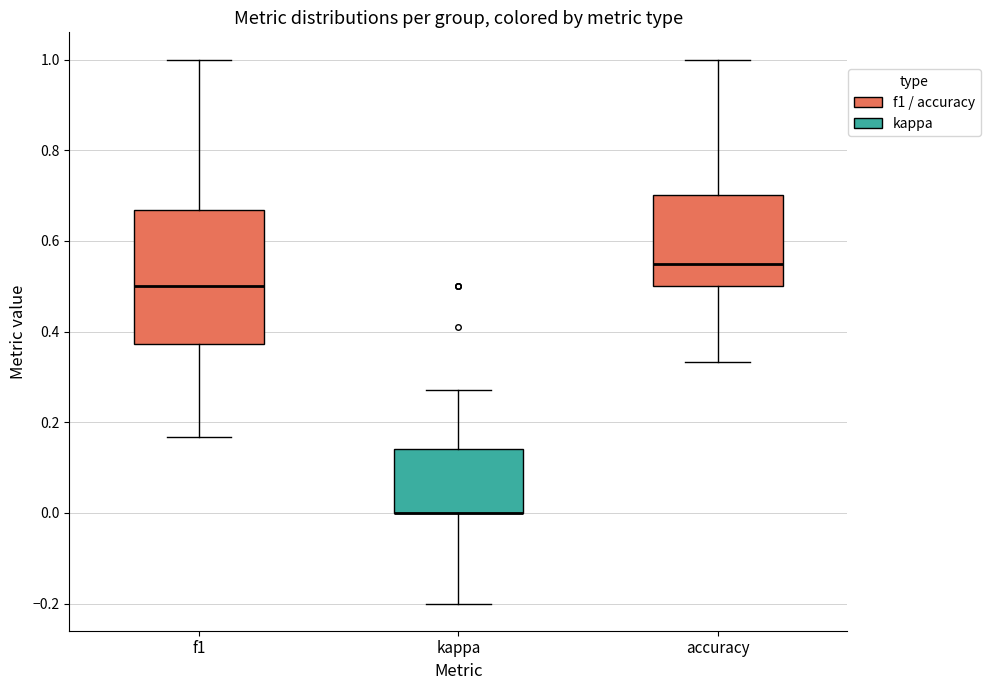

Reading left to right, transcribe this box plot: for each box, give where its median line is, the range the box spans, and where its two whiskers end, as read against the y-axis. The values are not printed on the chart, so give them approximately, as read against the axis.

f1: median 0.50, box 0.38 to 0.66, whiskers 0.16 to 1.00
kappa: median 0.00 (drawn on the box's lower edge), box 0.00 to 0.14, whiskers -0.20 to 0.28
accuracy: median 0.54, box 0.50 to 0.70, whiskers 0.34 to 1.00